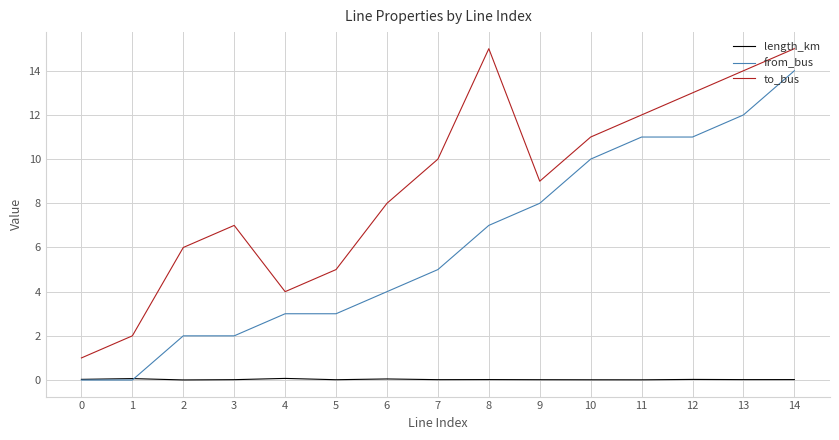

At which category does to_bus reach its first local peak?

3